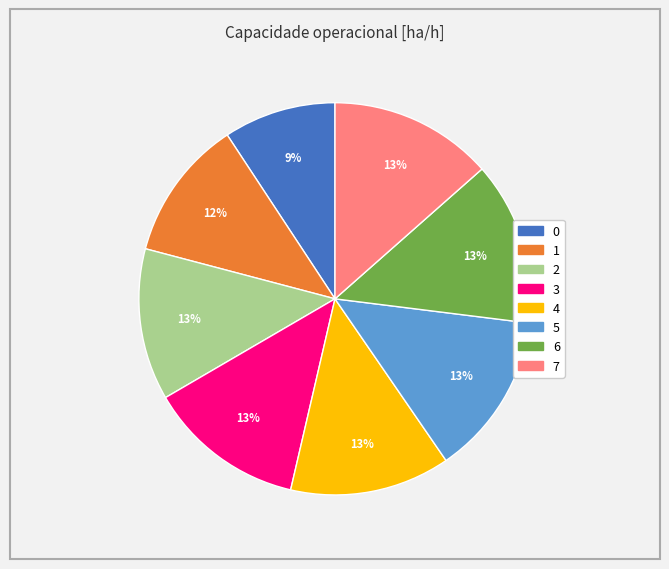

True or false: 0 accounts for 9% of the total.

True